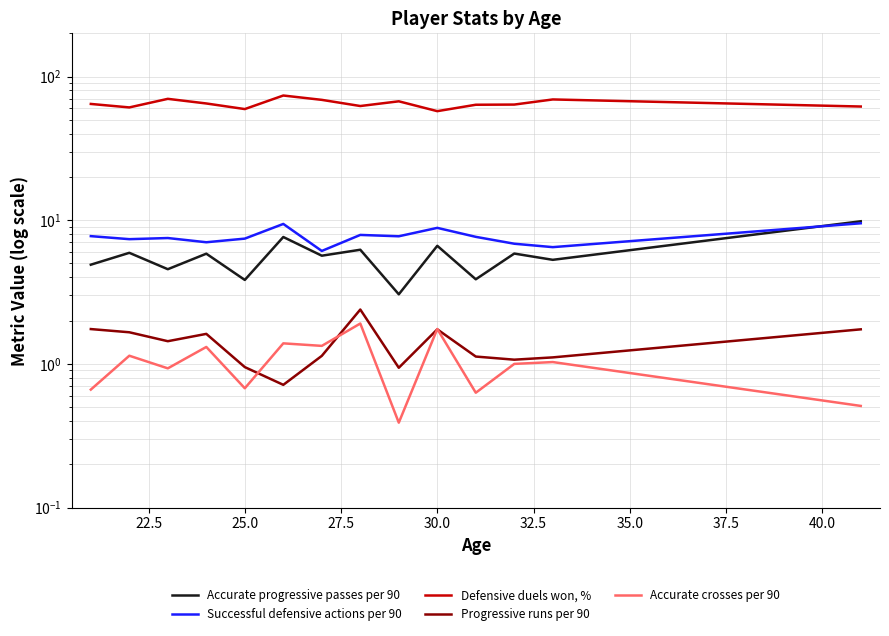

True or false: Defensive duels won, % and Accurate crosses per 90 cross at least once.

False